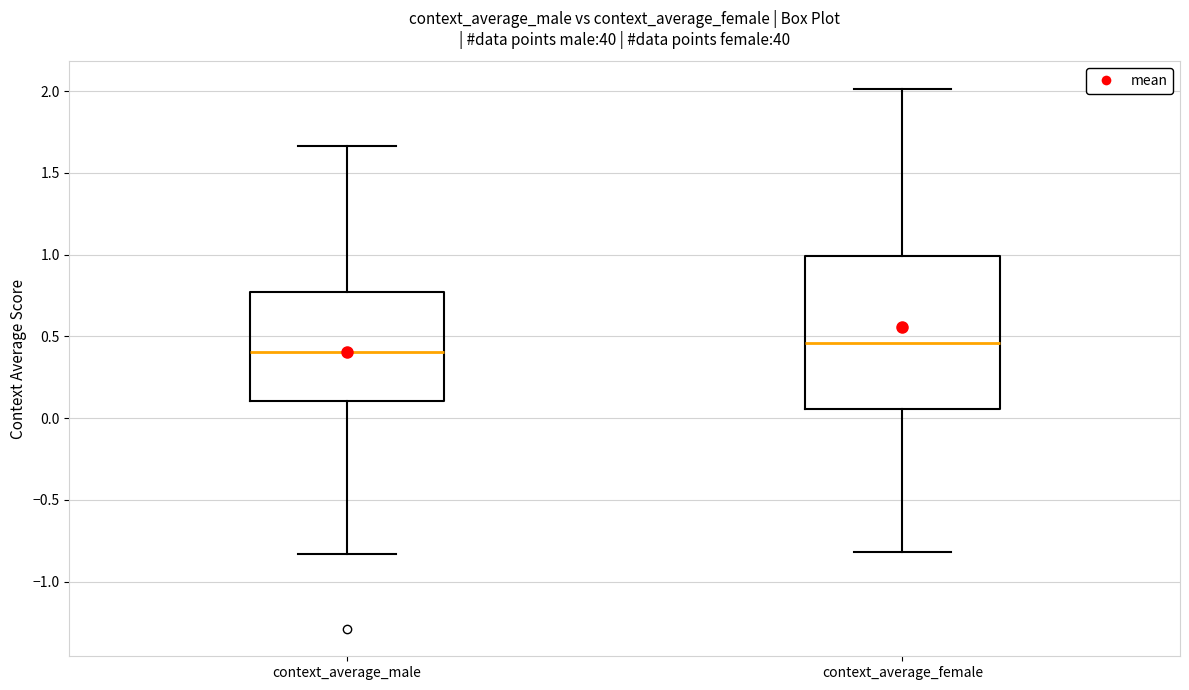

Comparing the boxes themselves (not the whiskers), which one is the tallest?

context_average_female